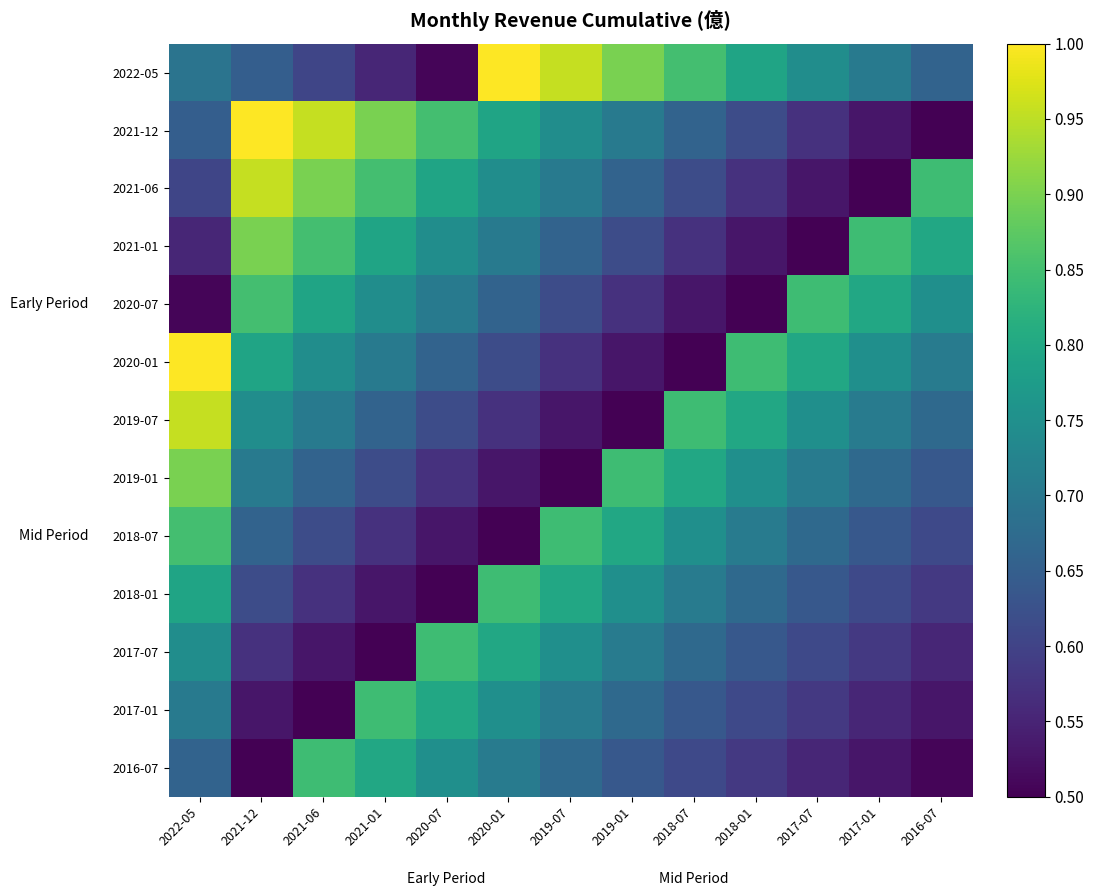

Count the number of categories in the chart.

13